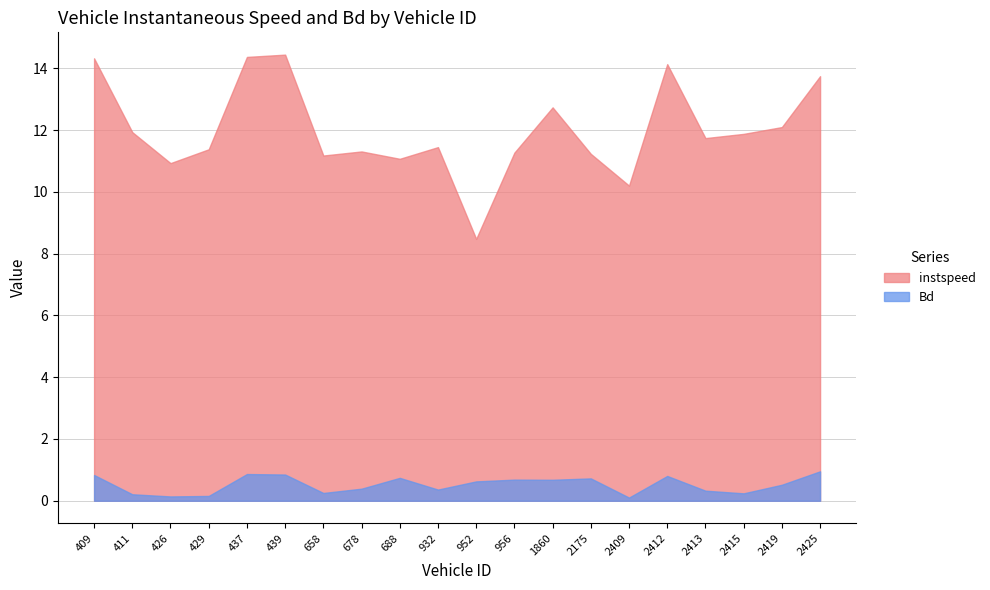

How many series are shown in this chart?

2